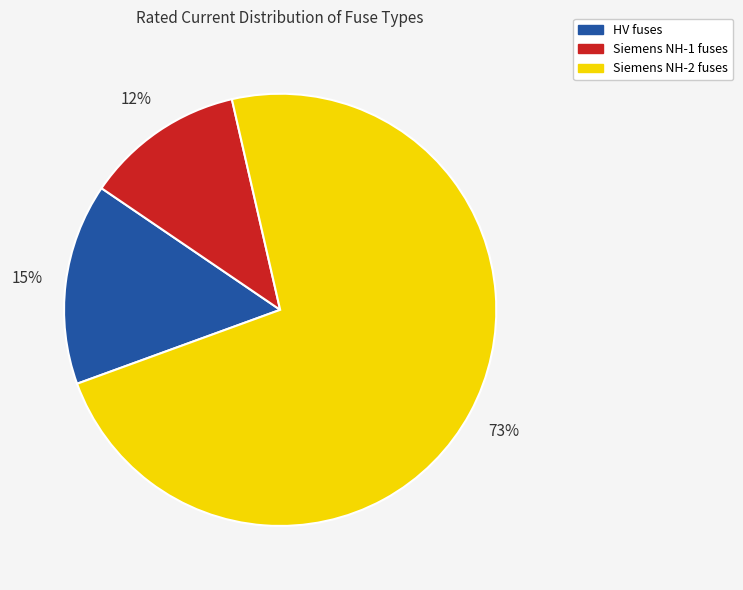

To the nearest percent, what is the difference between the largest and smallest slice percentages?

61%